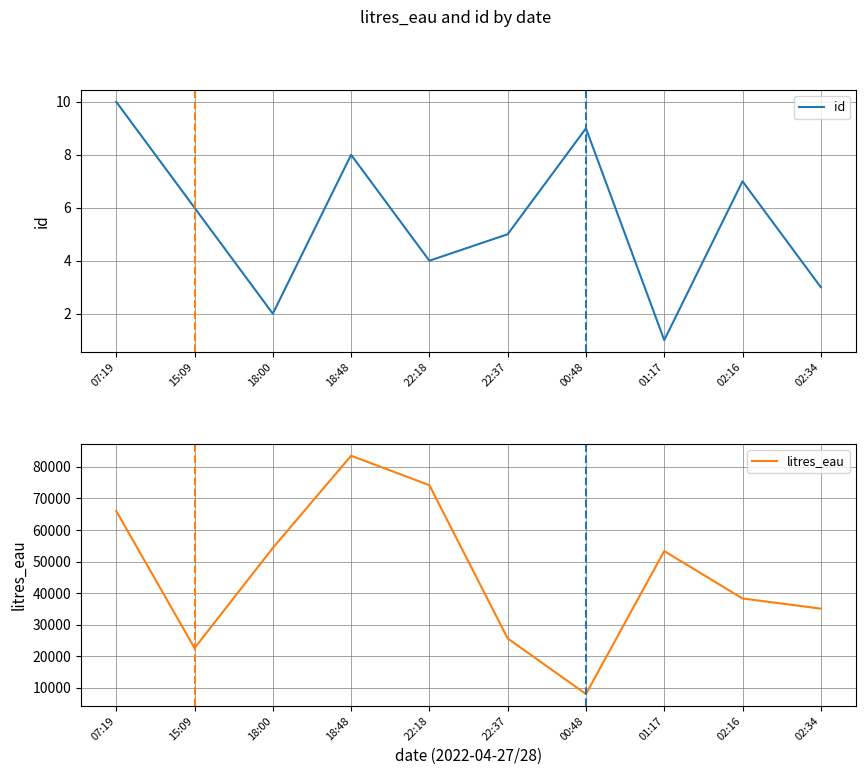

Which series has the widest spread of values?

litres_eau